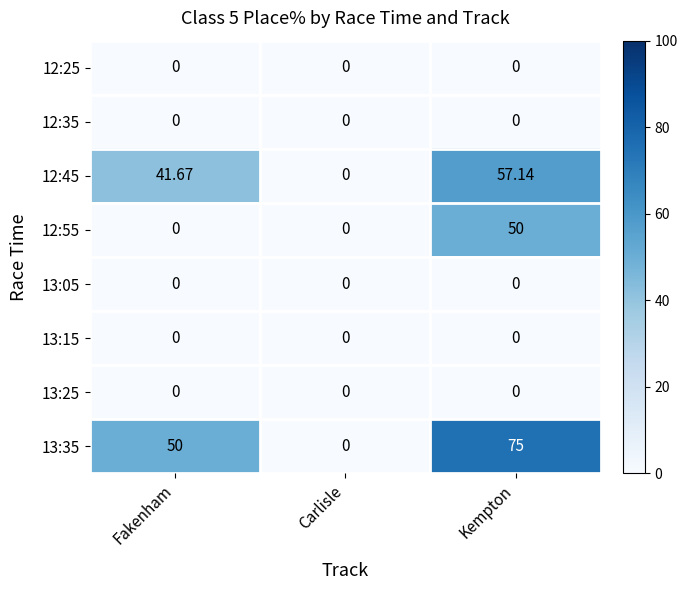

What is the maximum value shown in the chart?

75.0